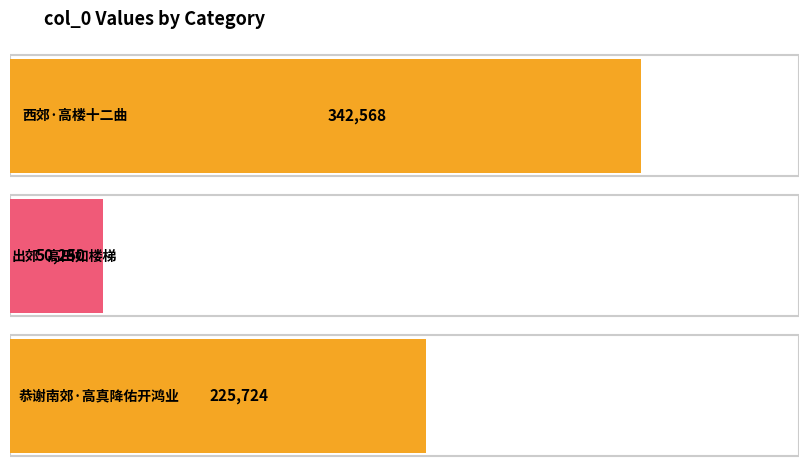

Reading right to left, list all the values displayed in this chart.

225724	50250	342568